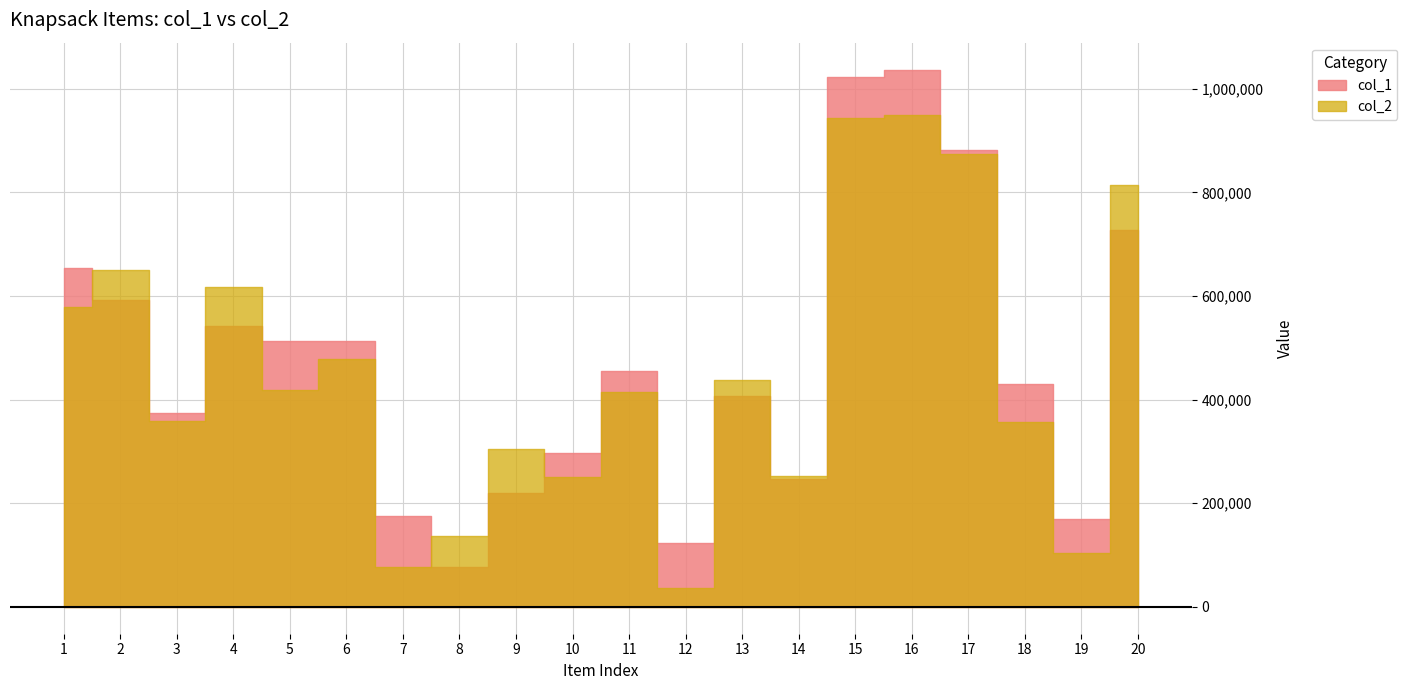

Which series has the largest total across all categories?

col_1